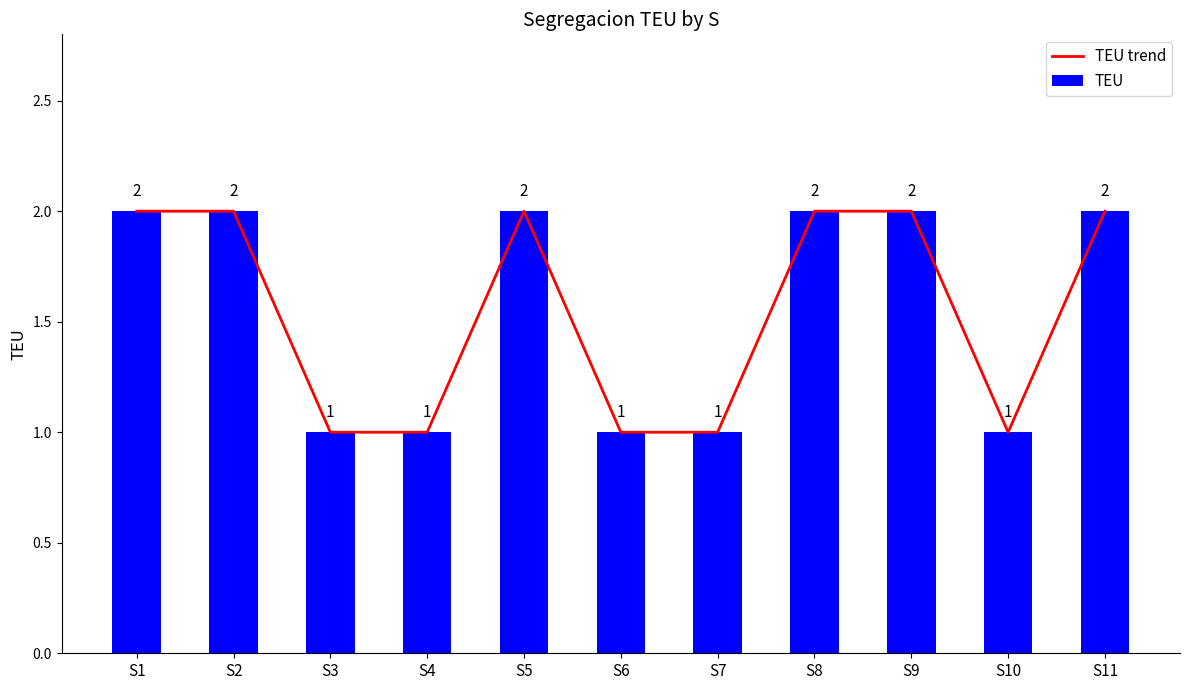

Is it true that TEU equals 1 at S7?

True